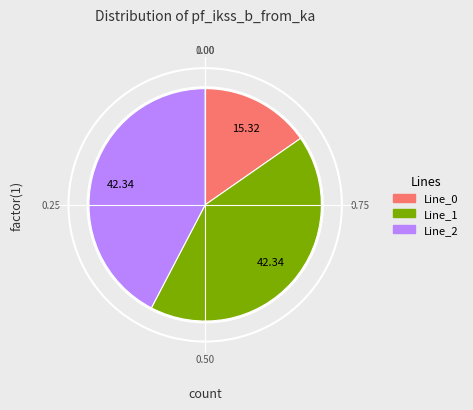

True or false: Line_1 accounts for 49% of the total.

False